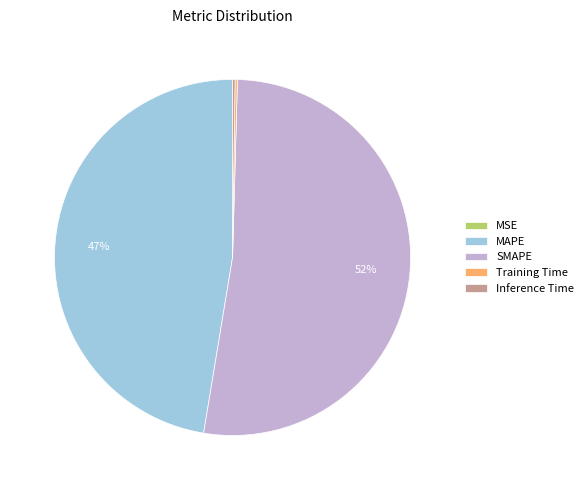

Which has a higher value, SMAPE or MAPE?

SMAPE